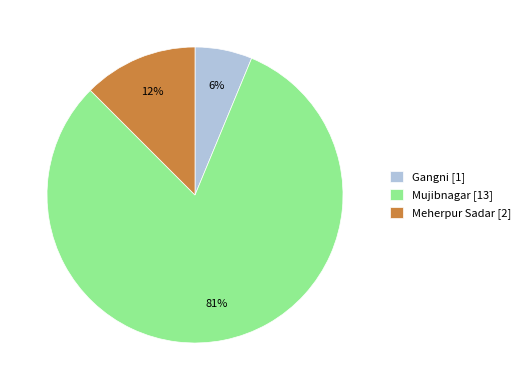

To the nearest percent, what is the average slice percentage?

33%